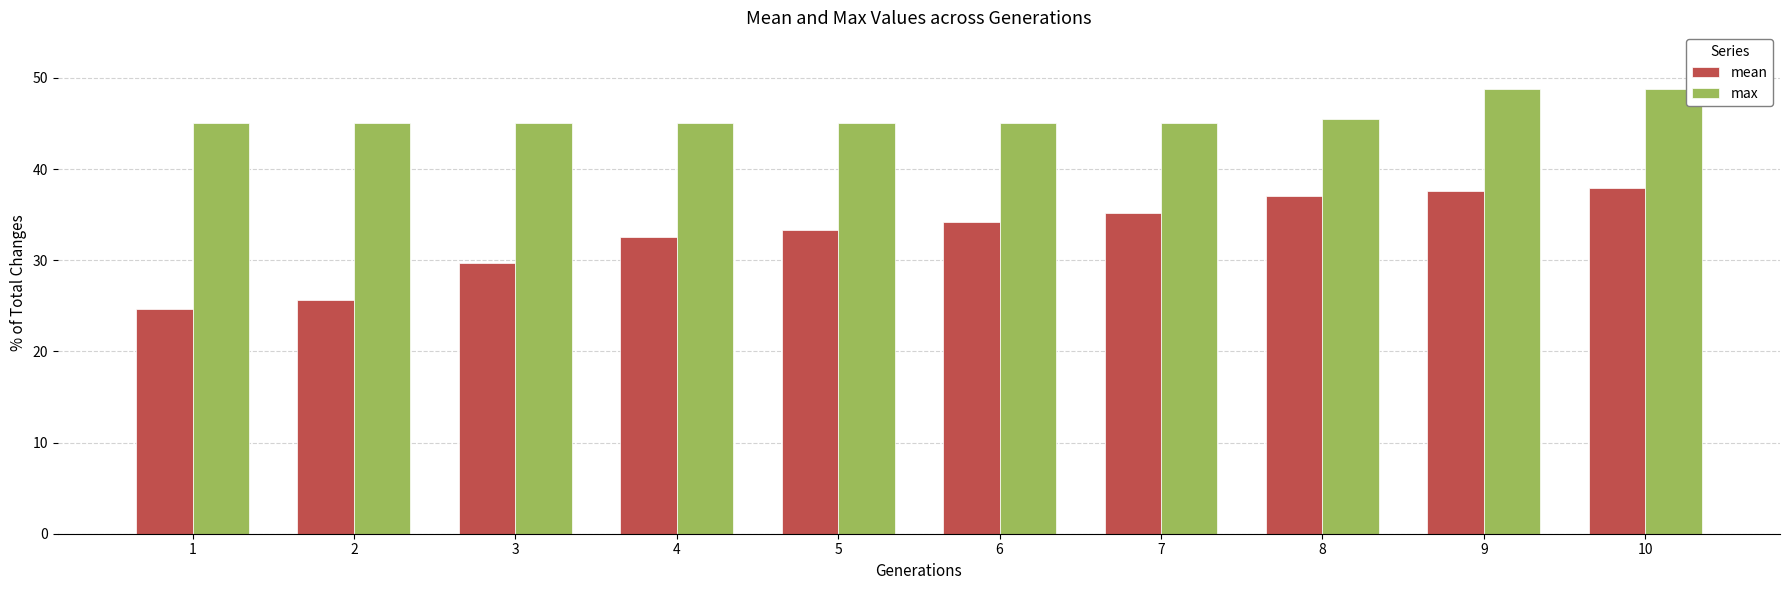

Reading right to left, transcribe all the data shown in this chart.

mean: 37.9	37.6	37.1	35.2	34.2	33.3	32.6	29.6	25.6	24.7
max: 48.7	48.7	45.5	45.0	45.0	45.0	45.0	45.0	45.0	45.0